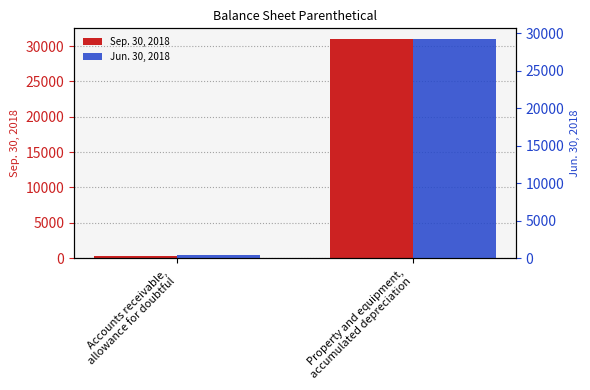

What is the label of the 1st bar from the left?

Accounts receivable,
allowance for doubtful